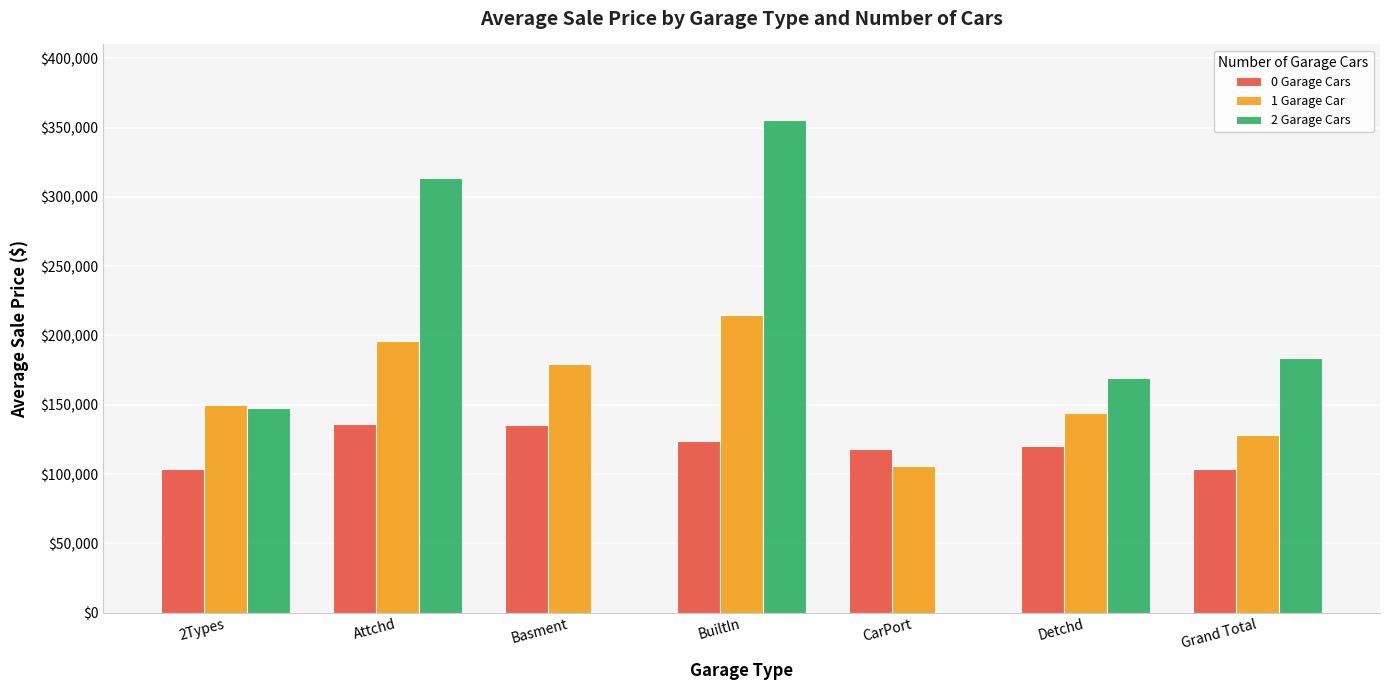

What is the difference between the maximum and minimum values in the 2 Garage Cars series?

208396.5